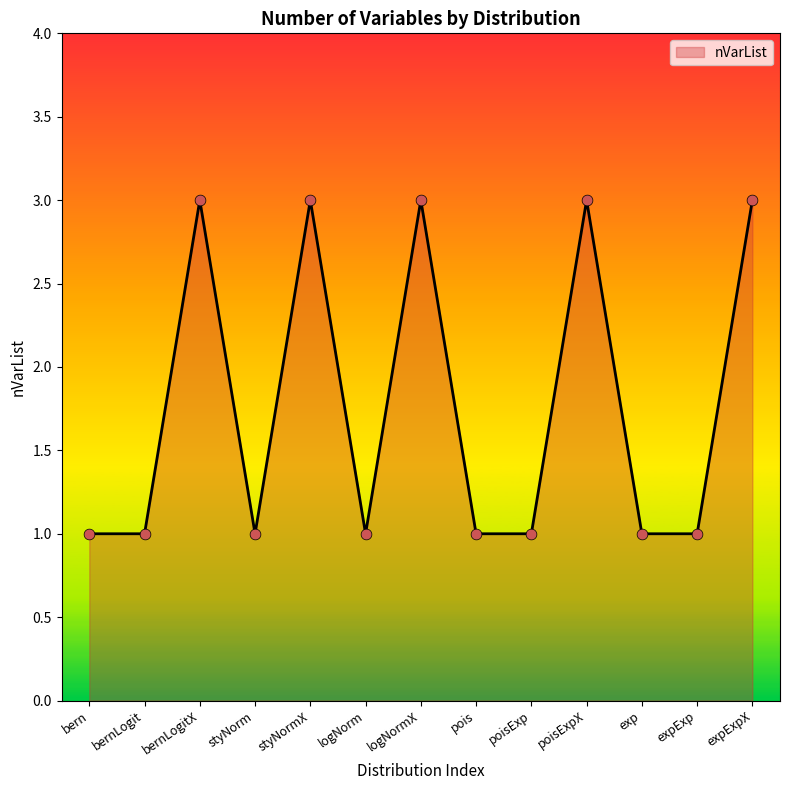

Between bernLogitX and expExp, which is larger?

bernLogitX